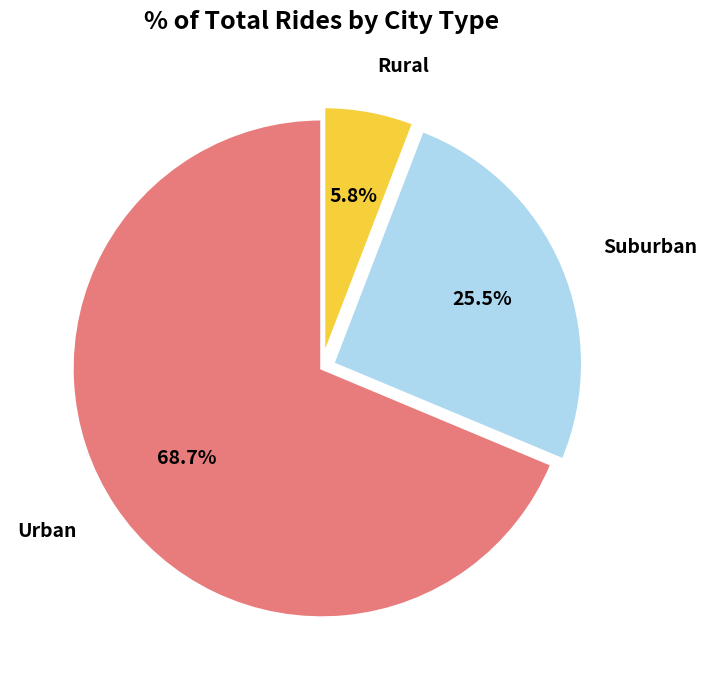

Which slice represents more than half of the pie?

Urban